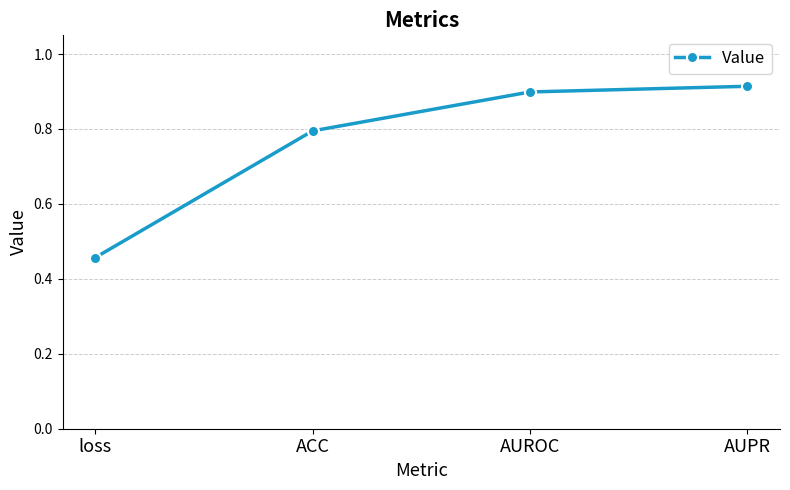

True or false: the data shows 0.8 at ACC.

True